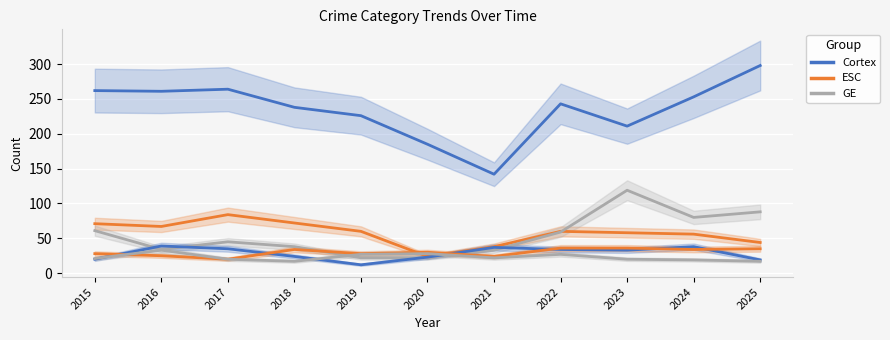

What is the sum of all Burglary values?

634